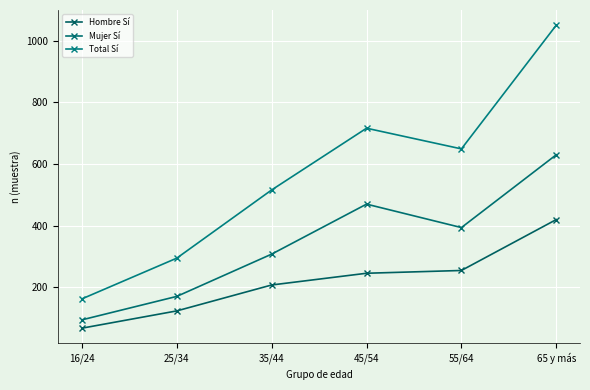

Which series has the largest range (max minus min)?

Total Sí